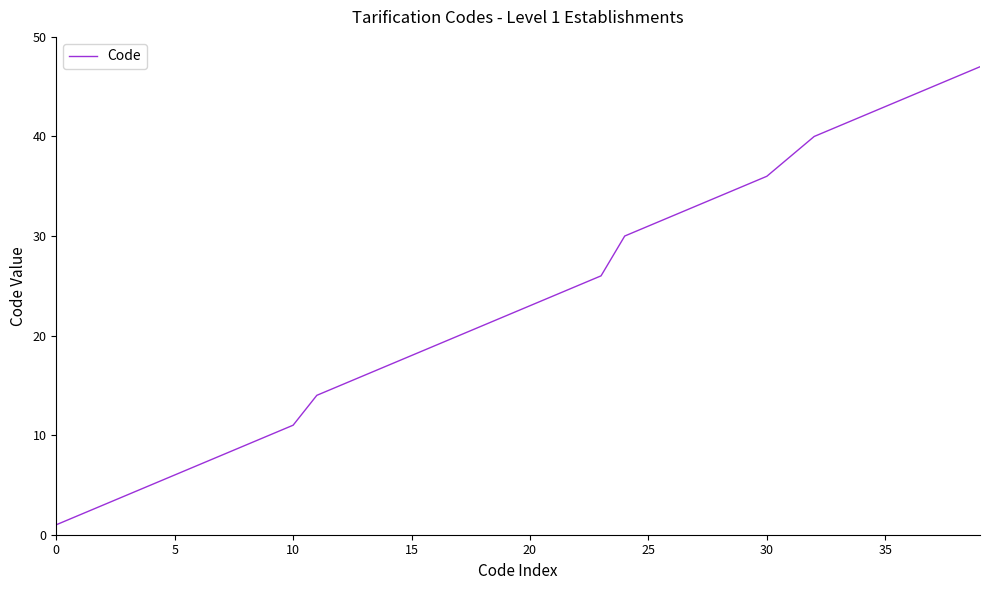

True or false: there are more than 2 points higher than both neighbors.

False